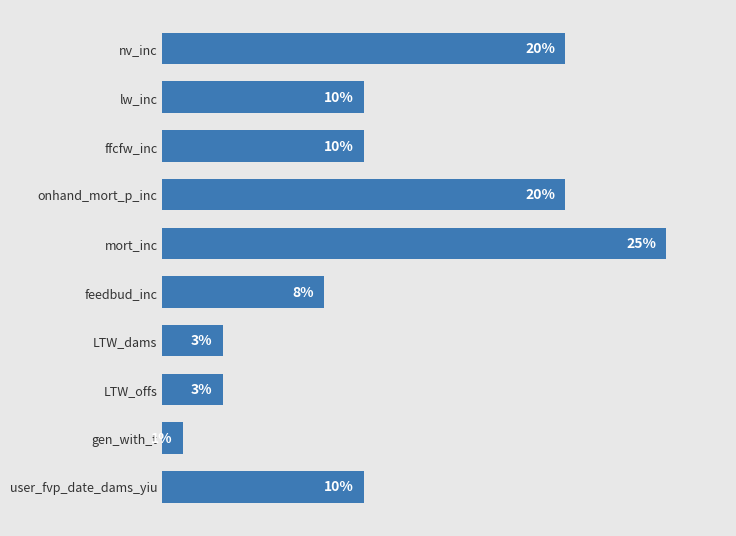

Which label corresponds to the largest value in the chart?

mort_inc